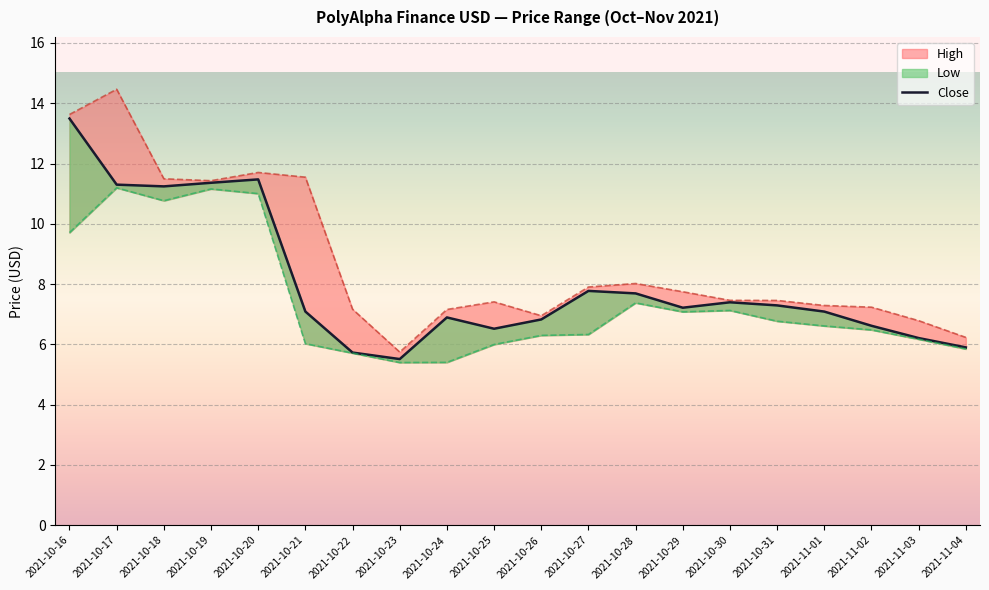

Which series has the widest spread of values?

High